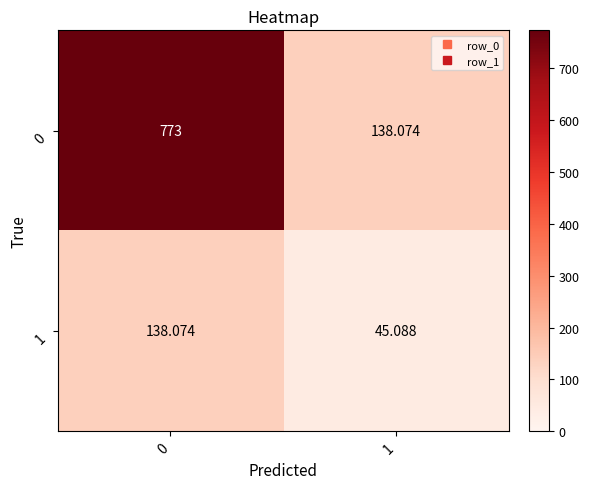

Is the value of 1 at 1 greater than the value of 0 at 0?

No